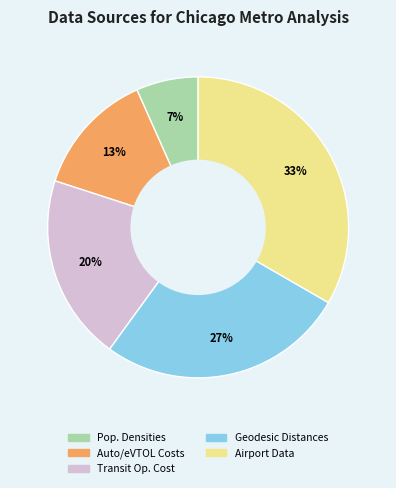

Is it true that Pop. Densities is 1% of the pie?

False